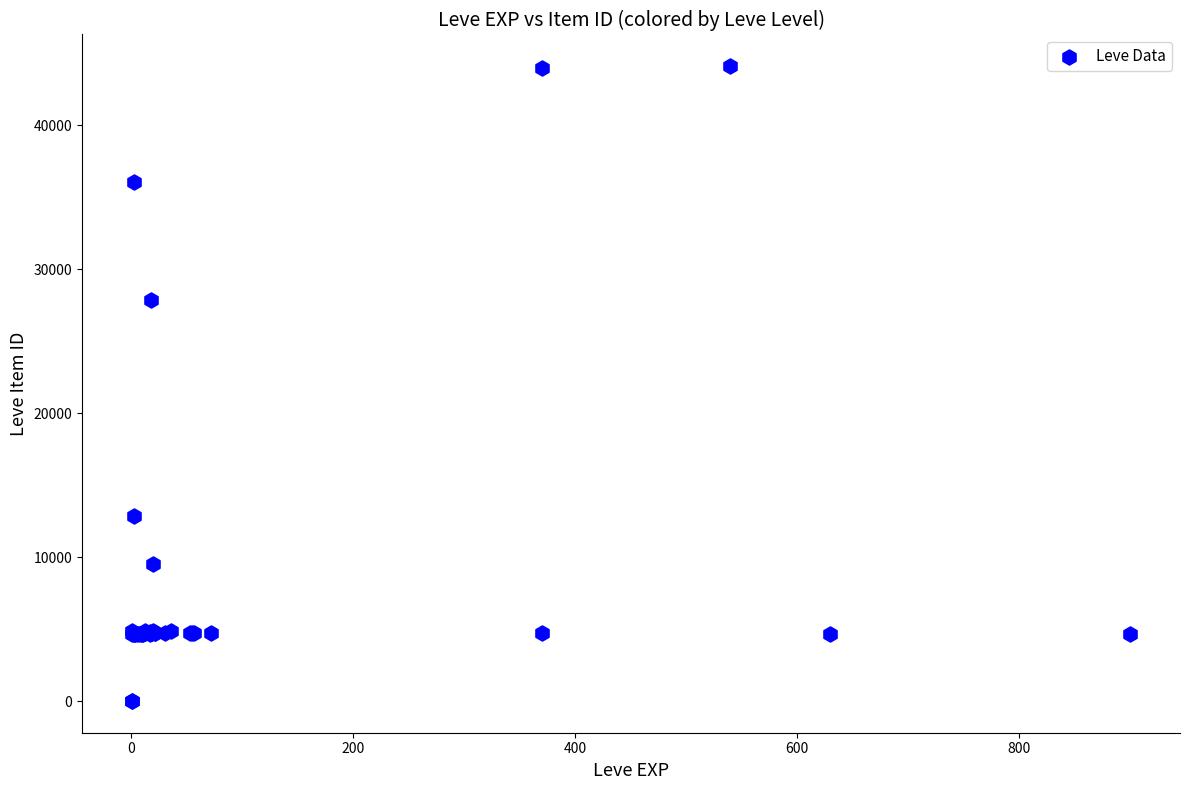

What Y value in the scatter plot is closest to 22048?

27884